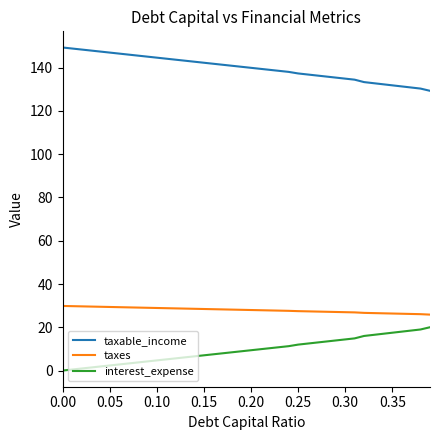

True or false: taxable_income and taxes intersect in this chart.

False